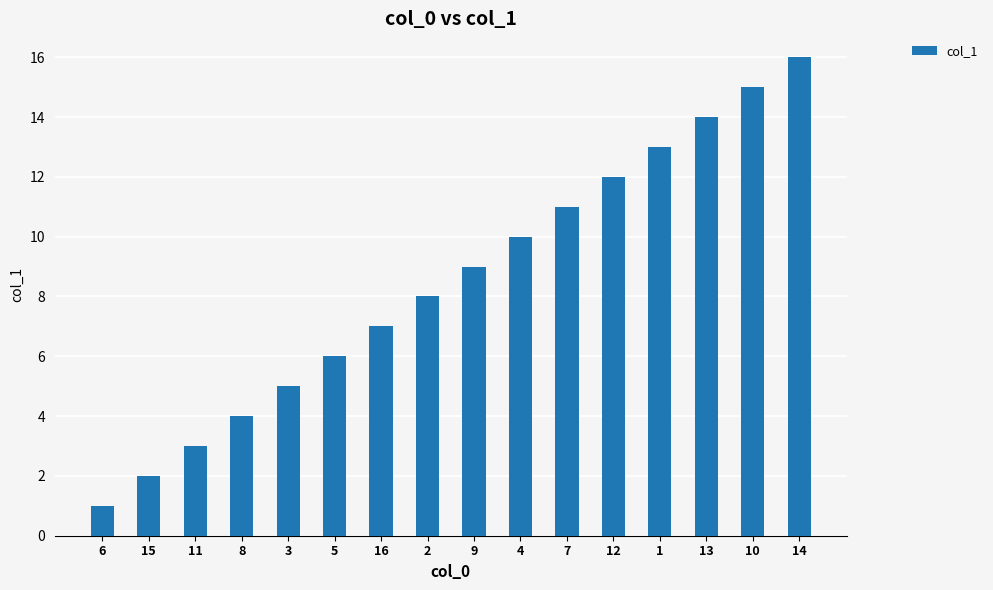

List the labels in order of value, largest first.

14, 10, 13, 1, 12, 7, 4, 9, 2, 16, 5, 3, 8, 11, 15, 6